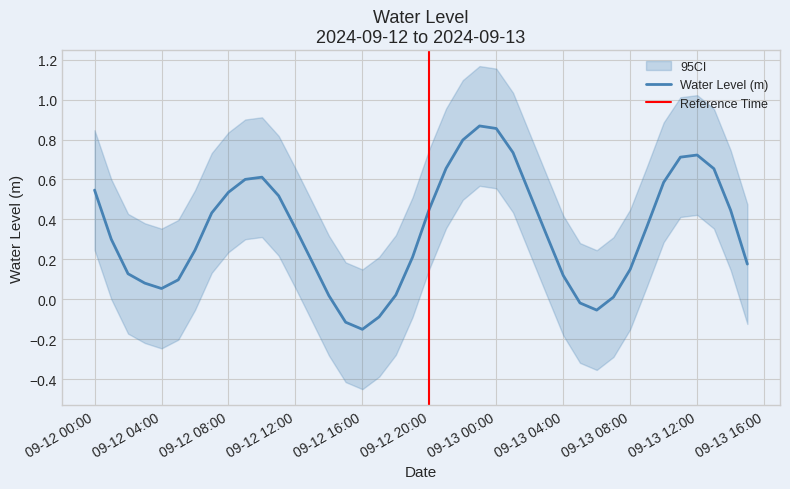

What is the average value?

0.3